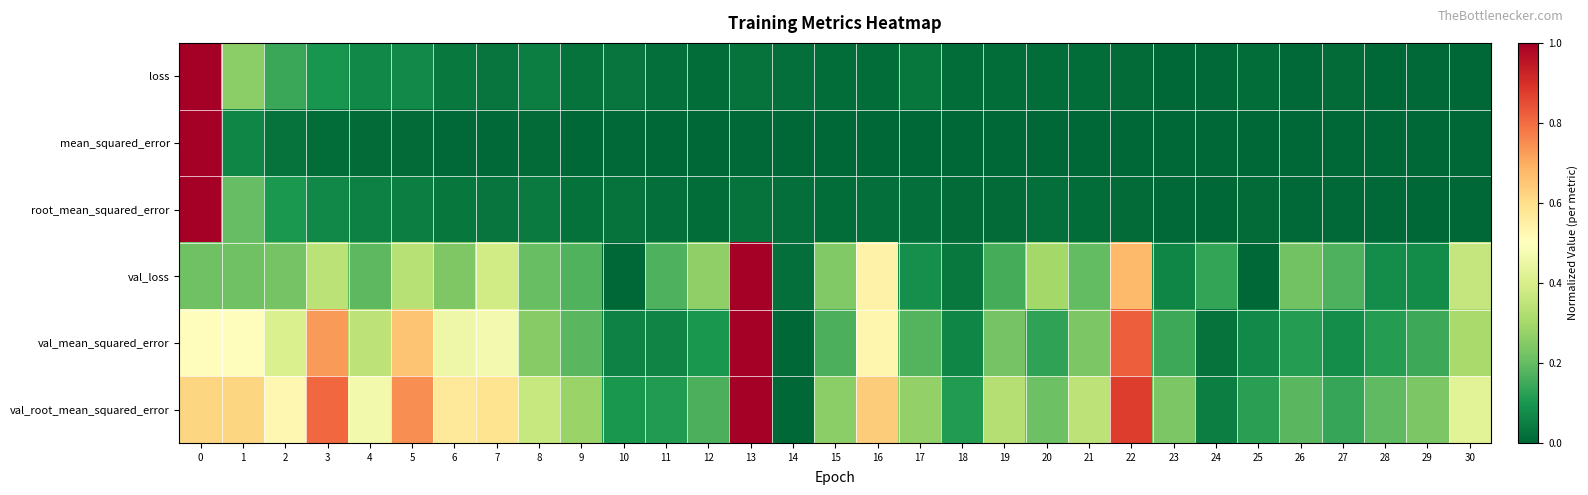

Reading left to right, what are all the values shown in this chart?

loss: 0=1.0	1=0.3	2=0.1	3=0.1	4=0.1	5=0.1	6=0.0	7=0.0	8=0.0	9=0.0	10=0.0	11=0.0	12=0.0	13=0.0	14=0.0	15=0.0	16=0.0	17=0.0	18=0.0	19=0.0	20=0.0	21=0.0	22=0.0	23=0.0	24=0.0	25=0.0	26=0.0	27=0.0	28=0.0	29=0.0	30=0.0
mean_squared_error: 0=1.0	1=0.1	2=0.0	3=0.0	4=0.0	5=0.0	6=0.0	7=0.0	8=0.0	9=0.0	10=0.0	11=0.0	12=0.0	13=0.0	14=0.0	15=0.0	16=0.0	17=0.0	18=0.0	19=0.0	20=0.0	21=0.0	22=0.0	23=0.0	24=0.0	25=0.0	26=0.0	27=0.0	28=0.0	29=0.0	30=0.0
root_mean_squared_error: 0=1.0	1=0.2	2=0.1	3=0.1	4=0.1	5=0.0	6=0.0	7=0.0	8=0.0	9=0.0	10=0.0	11=0.0	12=0.0	13=0.0	14=0.0	15=0.0	16=0.0	17=0.0	18=0.0	19=0.0	20=0.0	21=0.0	22=0.0	23=0.0	24=0.0	25=0.0	26=0.0	27=0.0	28=0.0	29=0.0	30=0.0
val_loss: 0=0.2	1=0.2	2=0.2	3=0.3	4=0.2	5=0.3	6=0.2	7=0.4	8=0.2	9=0.2	10=0.0	11=0.2	12=0.3	13=1.0	14=0.0	15=0.2	16=0.5	17=0.1	18=0.0	19=0.2	20=0.3	21=0.2	22=0.7	23=0.1	24=0.1	25=0.0	26=0.2	27=0.2	28=0.1	29=0.1	30=0.4
val_mean_squared_error: 0=0.5	1=0.5	2=0.4	3=0.7	4=0.3	5=0.7	6=0.5	7=0.5	8=0.3	9=0.2	10=0.1	11=0.1	12=0.1	13=1.0	14=0.0	15=0.2	16=0.5	17=0.2	18=0.1	19=0.2	20=0.1	21=0.2	22=0.8	23=0.1	24=0.0	25=0.1	26=0.1	27=0.1	28=0.1	29=0.1	30=0.3
val_root_mean_squared_error: 0=0.6	1=0.6	2=0.5	3=0.8	4=0.5	5=0.7	6=0.6	7=0.6	8=0.4	9=0.3	10=0.1	11=0.1	12=0.2	13=1.0	14=0.0	15=0.3	16=0.6	17=0.3	18=0.1	19=0.3	20=0.2	21=0.3	22=0.9	23=0.2	24=0.0	25=0.1	26=0.2	27=0.1	28=0.2	29=0.2	30=0.4